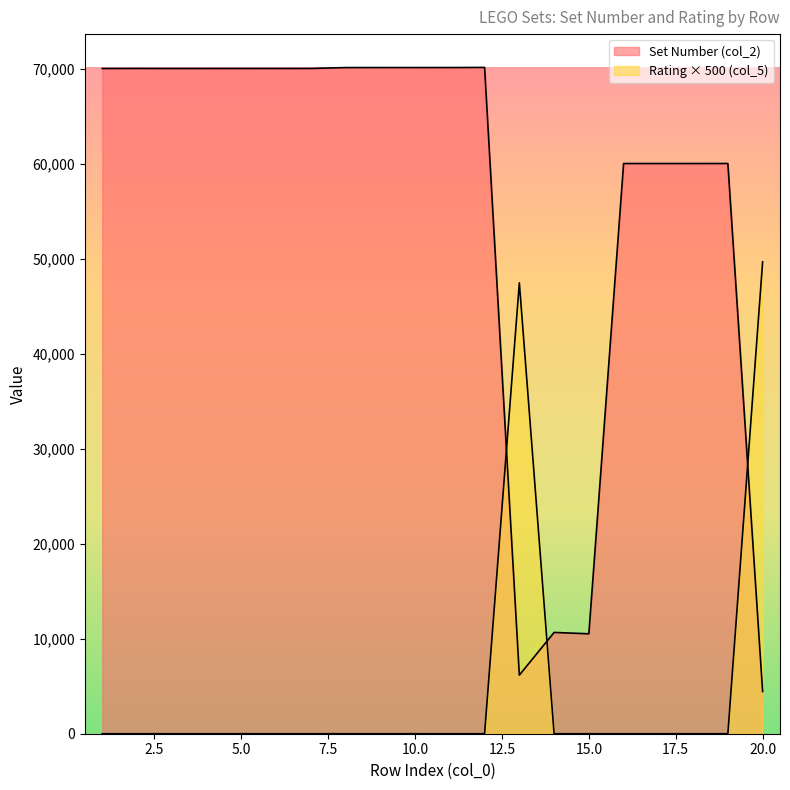

Is it true that Rating (col_5) equals 34074 at 4?

False